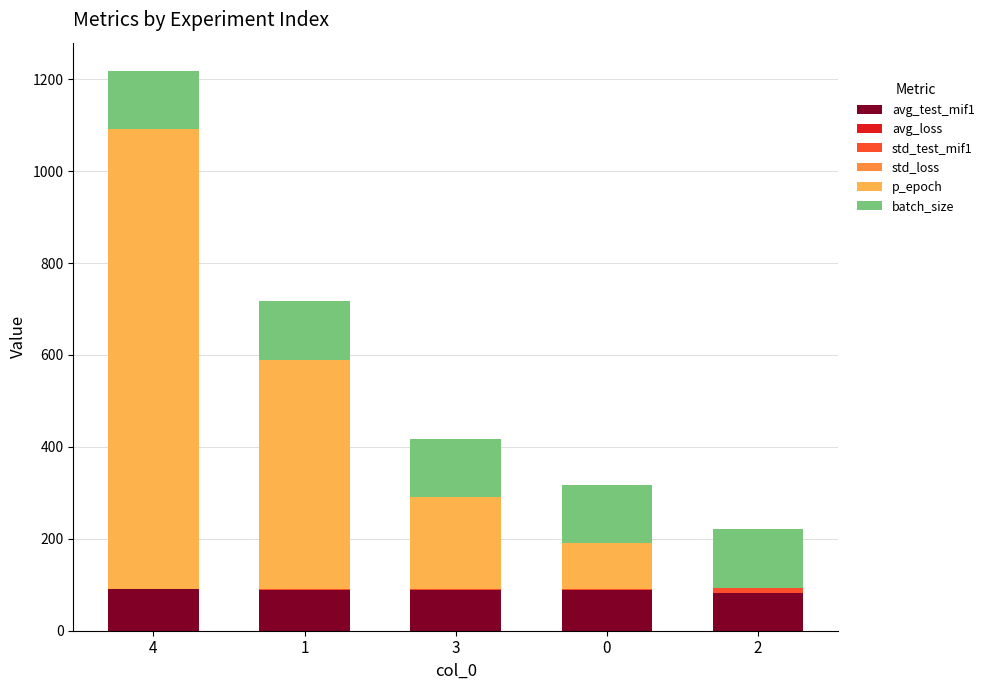

At which category is the sum across all series the highest?

4